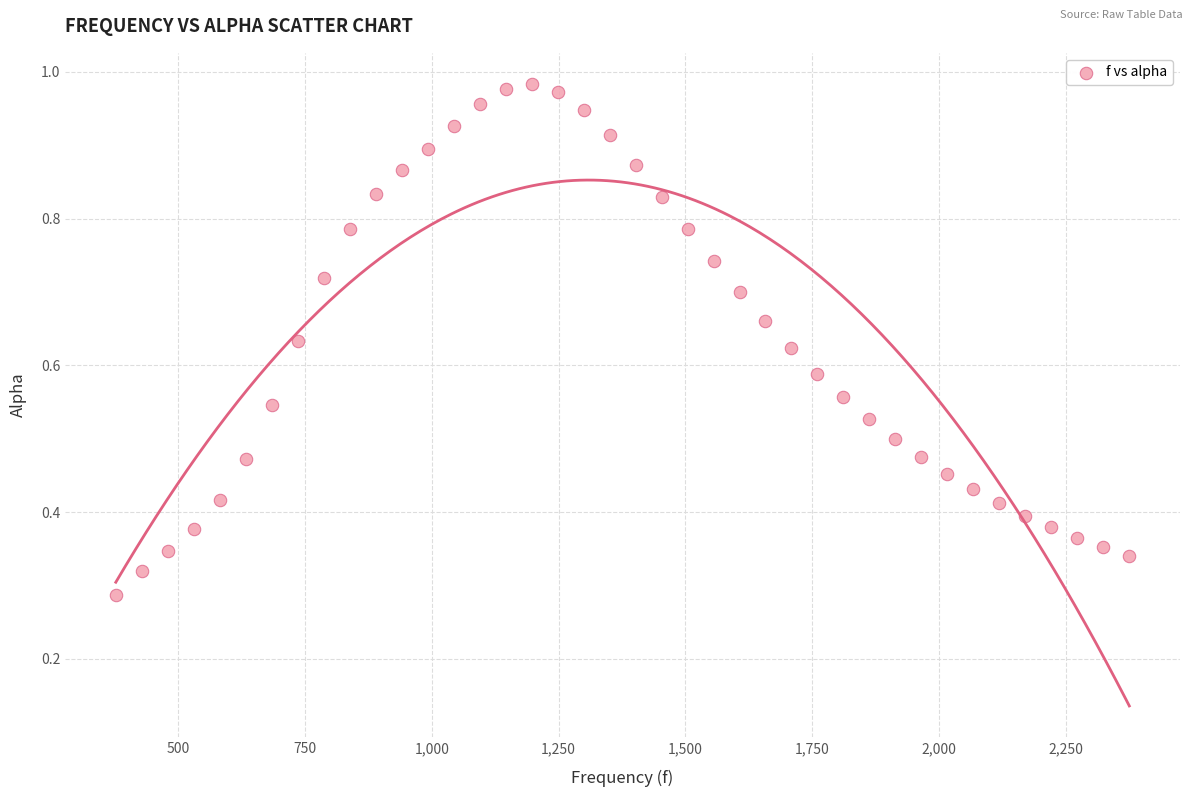

What is the range of X values (max minus min)?

1998.3